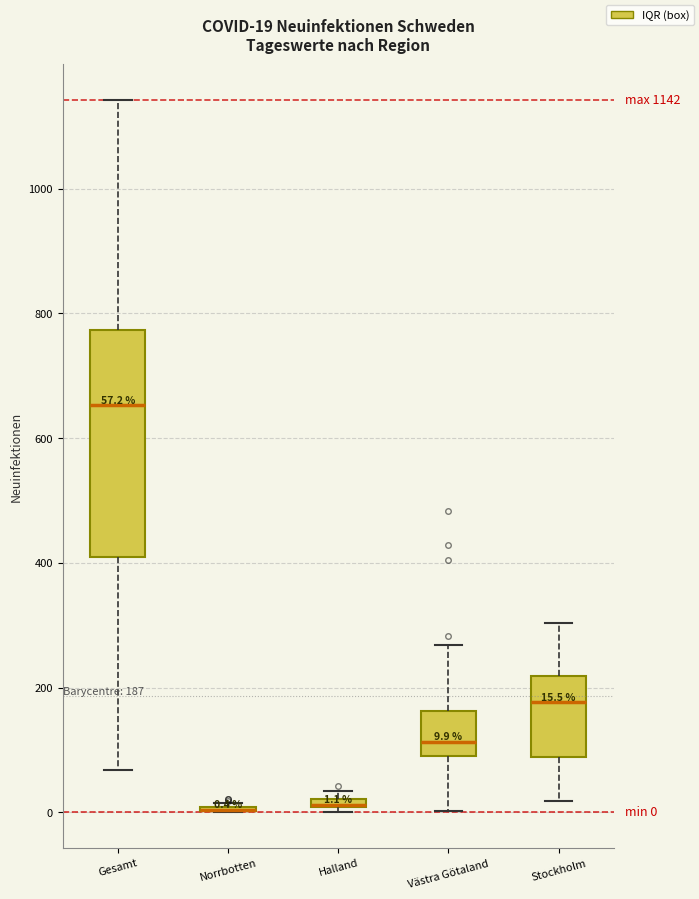

Comparing the boxes themselves (not the whiskers), which one is the tallest?

Gesamt